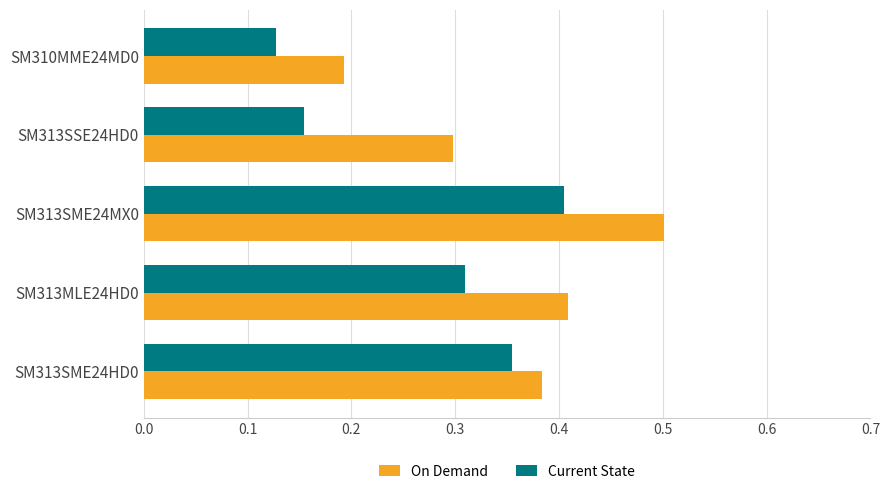

Which category has the lowest value in the Current State series?

SM310MME24MD0